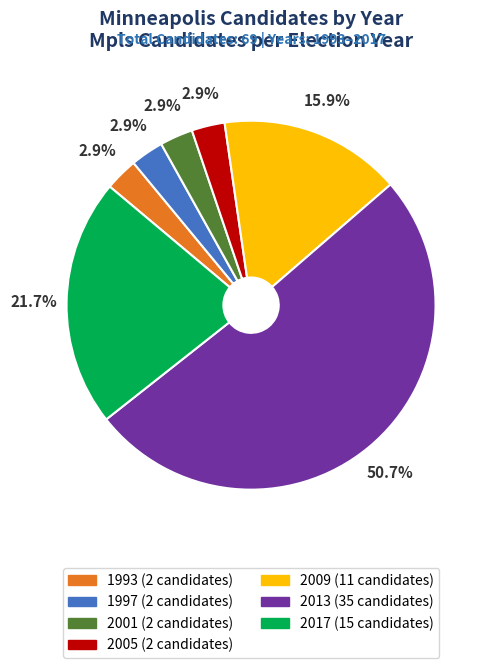

What percentage is the 2001 slice, to the nearest percent?

3%